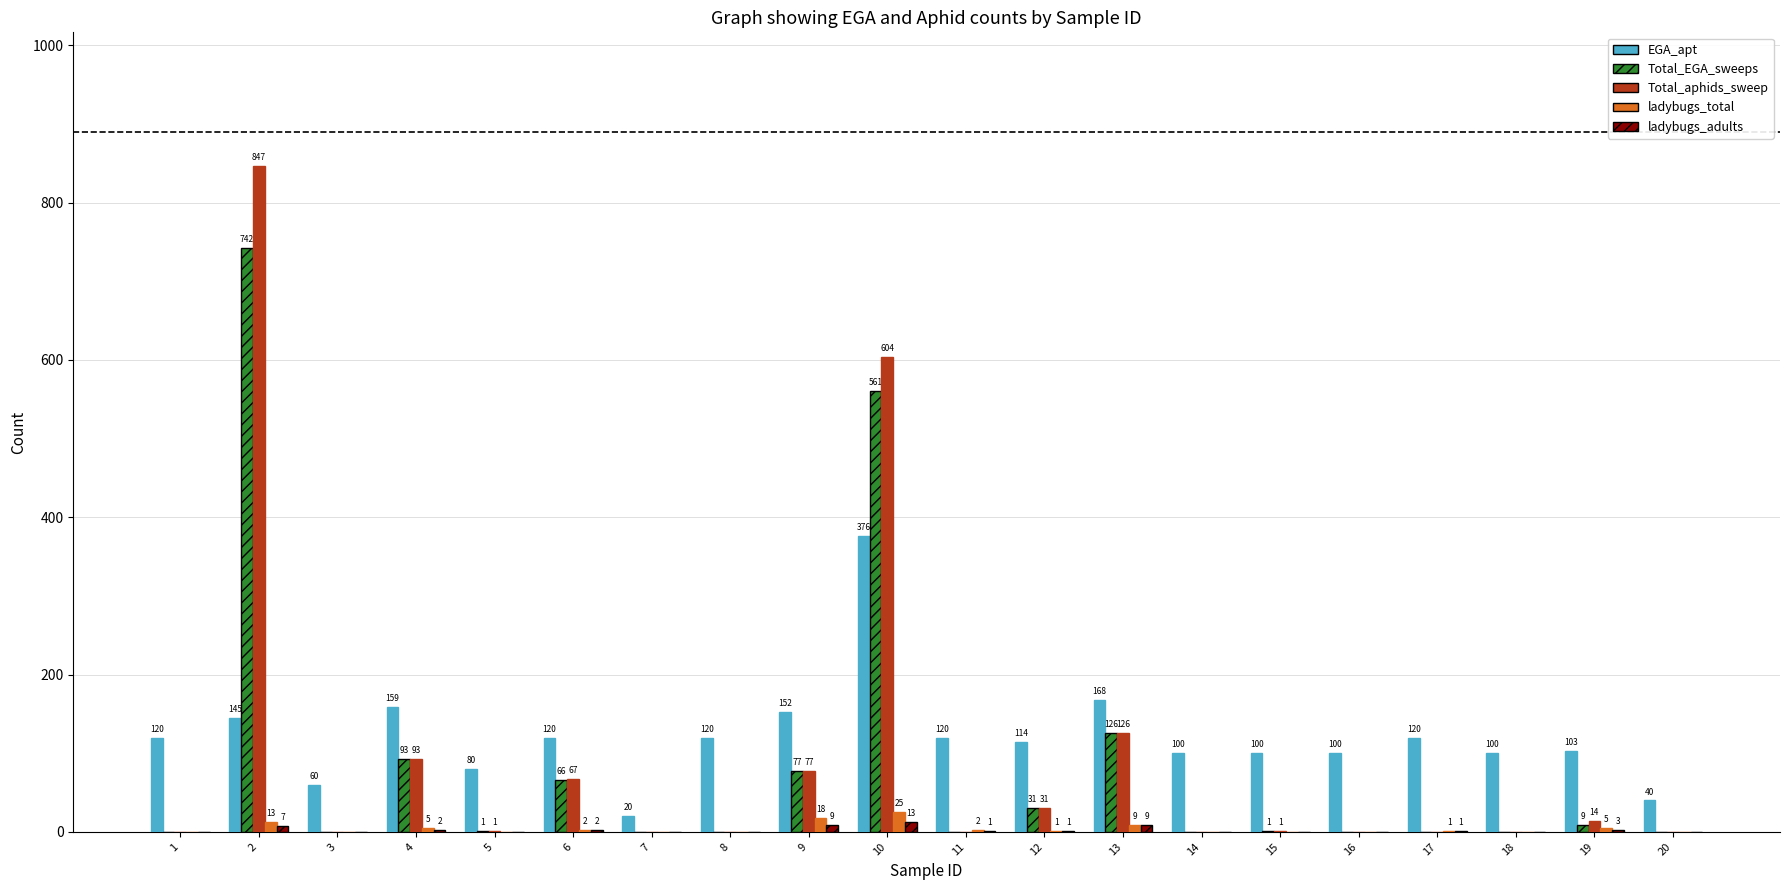

Count the number of data series in this chart.

5